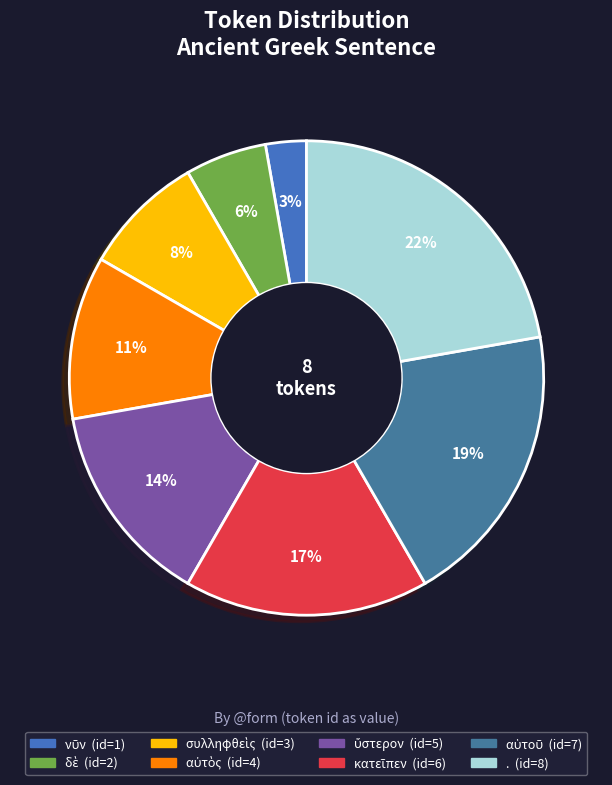

Which category has the biggest portion of the pie?

.